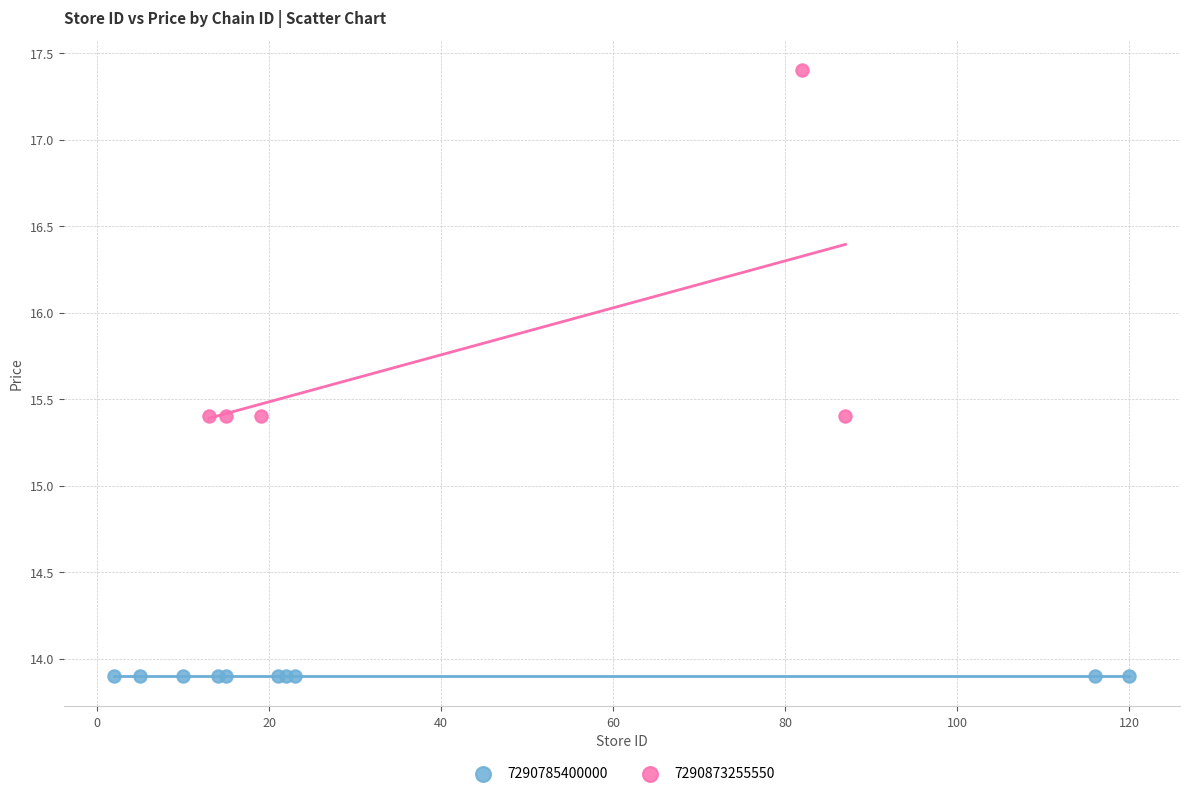

Which series contains the lowest Y value?

7290785400000